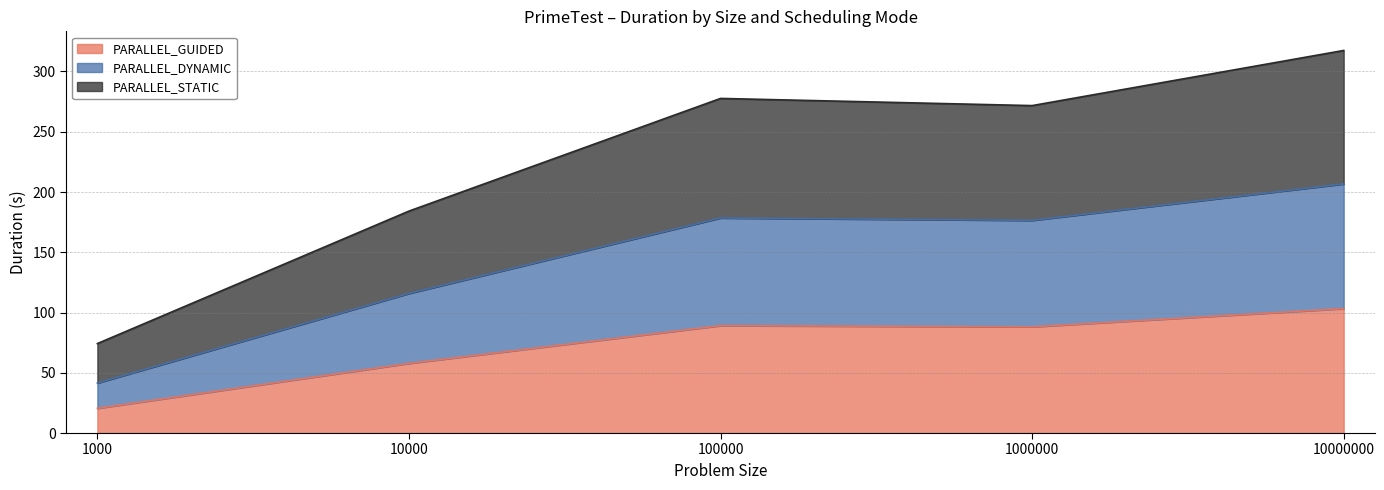

Which category has the highest value in the PARALLEL_GUIDED series?

10000000